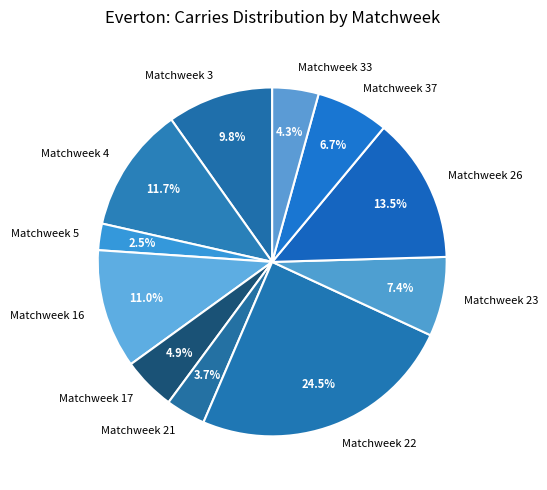

What is the largest slice in the pie chart?

Matchweek 22